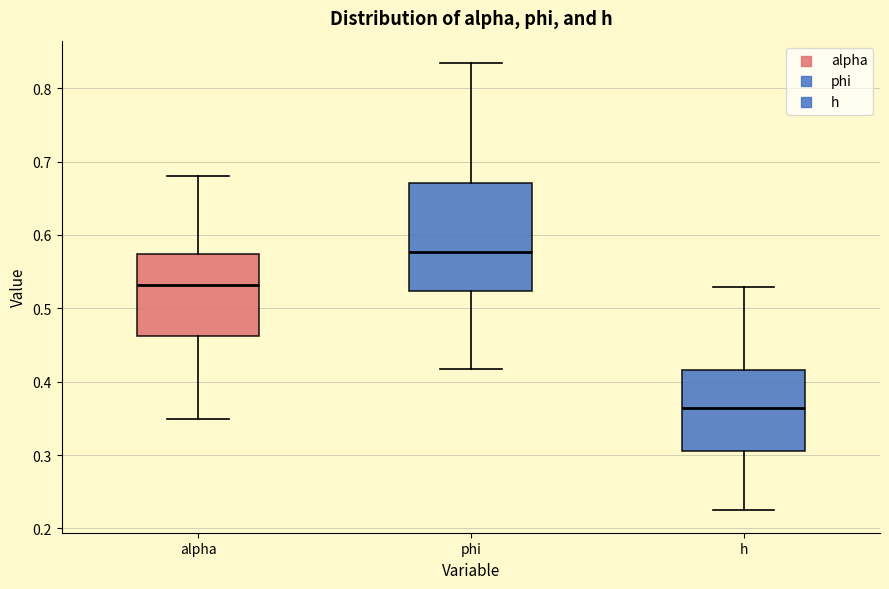

Which box's median line is the highest?

phi